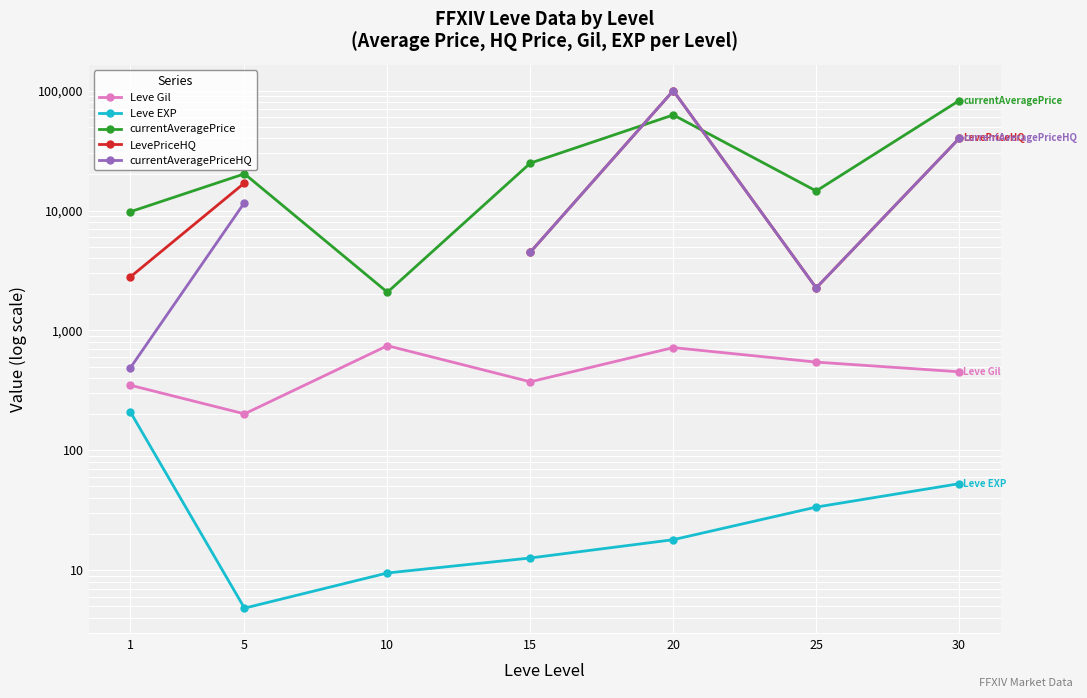

How many lines are shown in the chart?

5